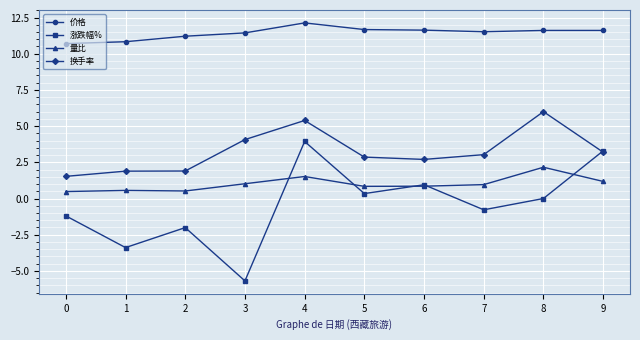

Which series changed the most between 4 and 7?

涨跌幅%